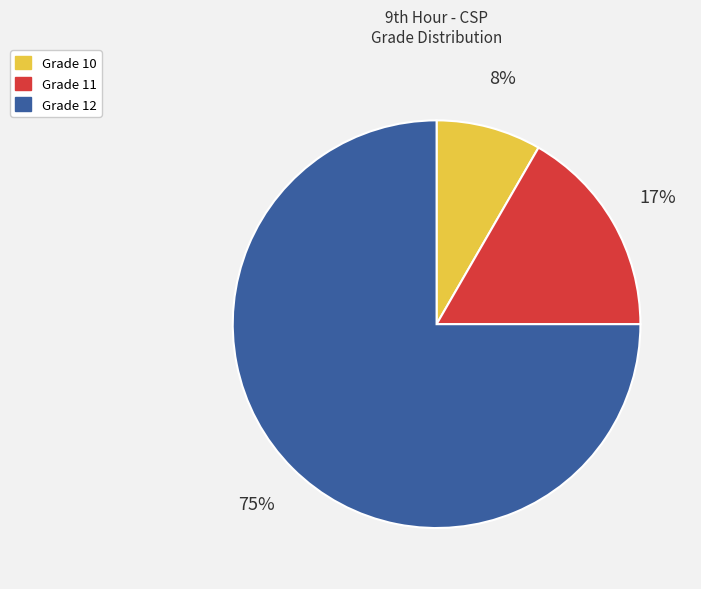

How many segments does this pie chart have?

3